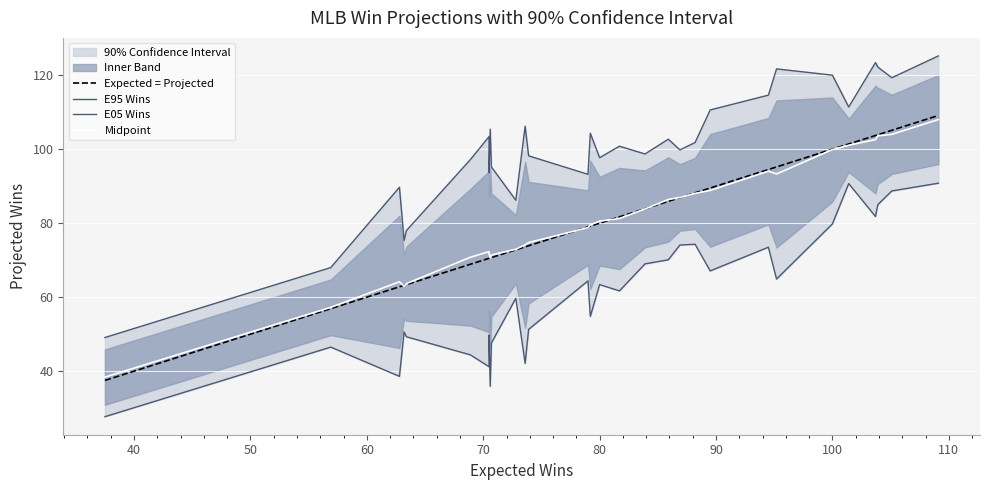

True or false: Expected = Projected and E95 Wins cross at least once.

False